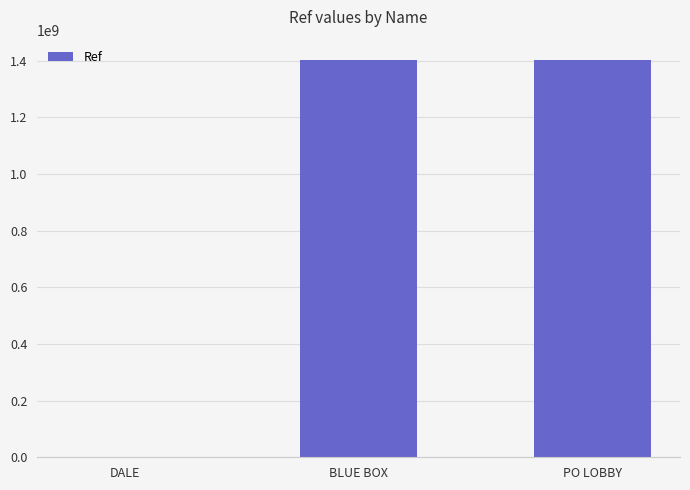

How many data points does each series have?

3